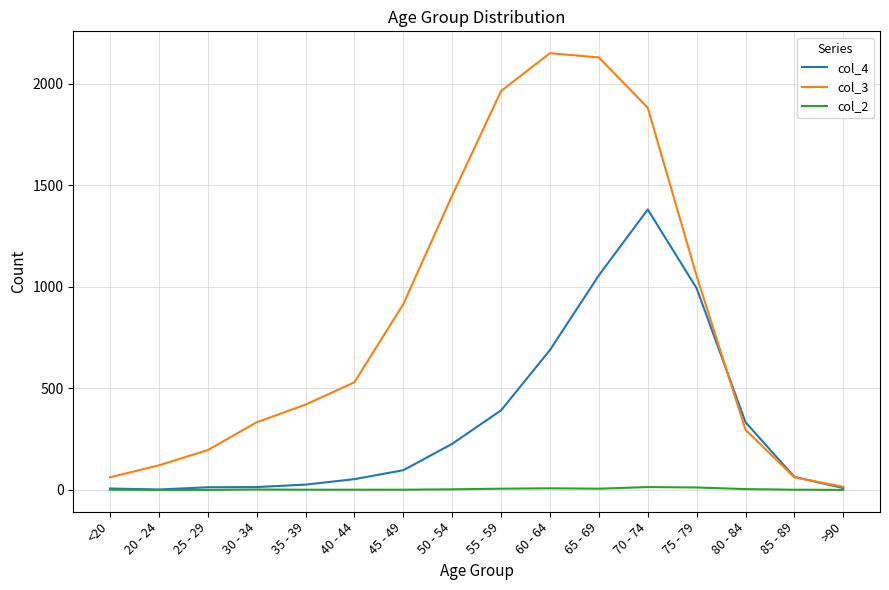

What is the approximate value of col_4 at 70 - 74?

1381